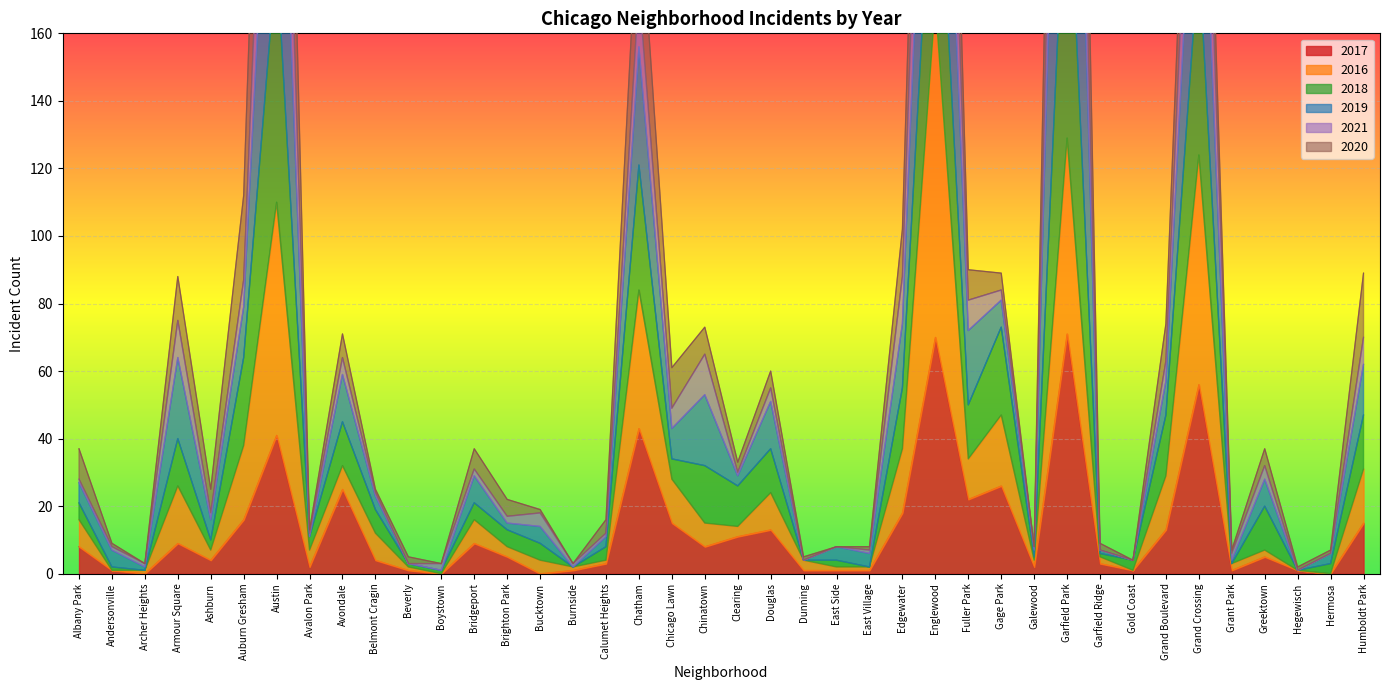

How many values in 2017 are above zero?

36